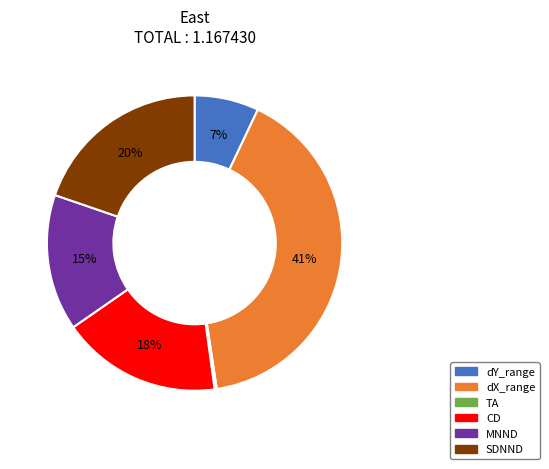

To the nearest percent, what is the average slice percentage?

17%